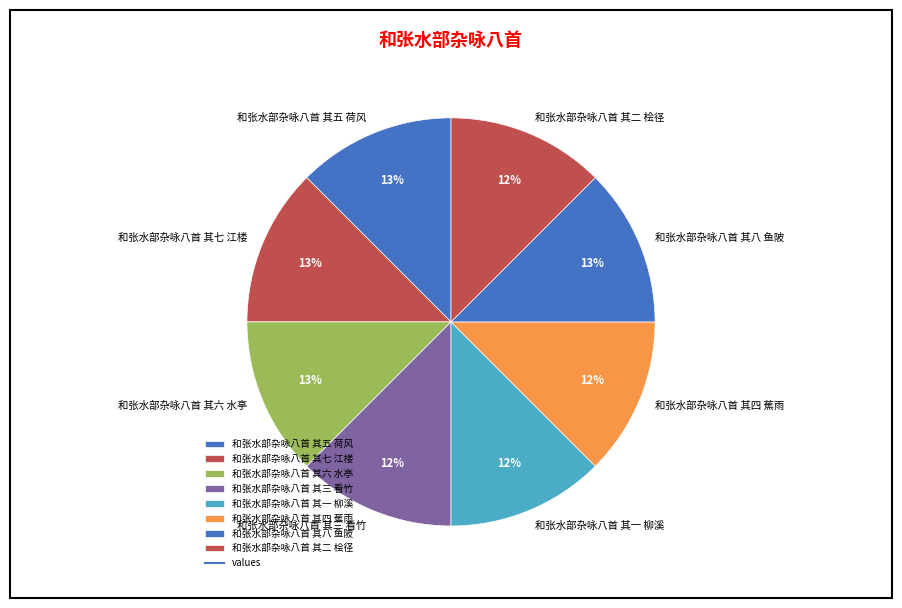

Is there any slice that represents more than half of the pie?

No